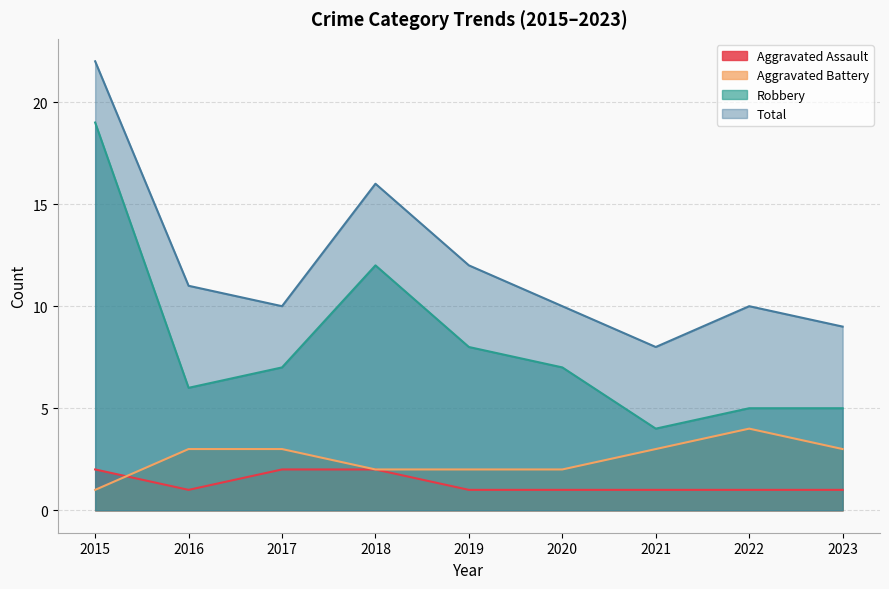

At which label does Total reach its peak?

2015